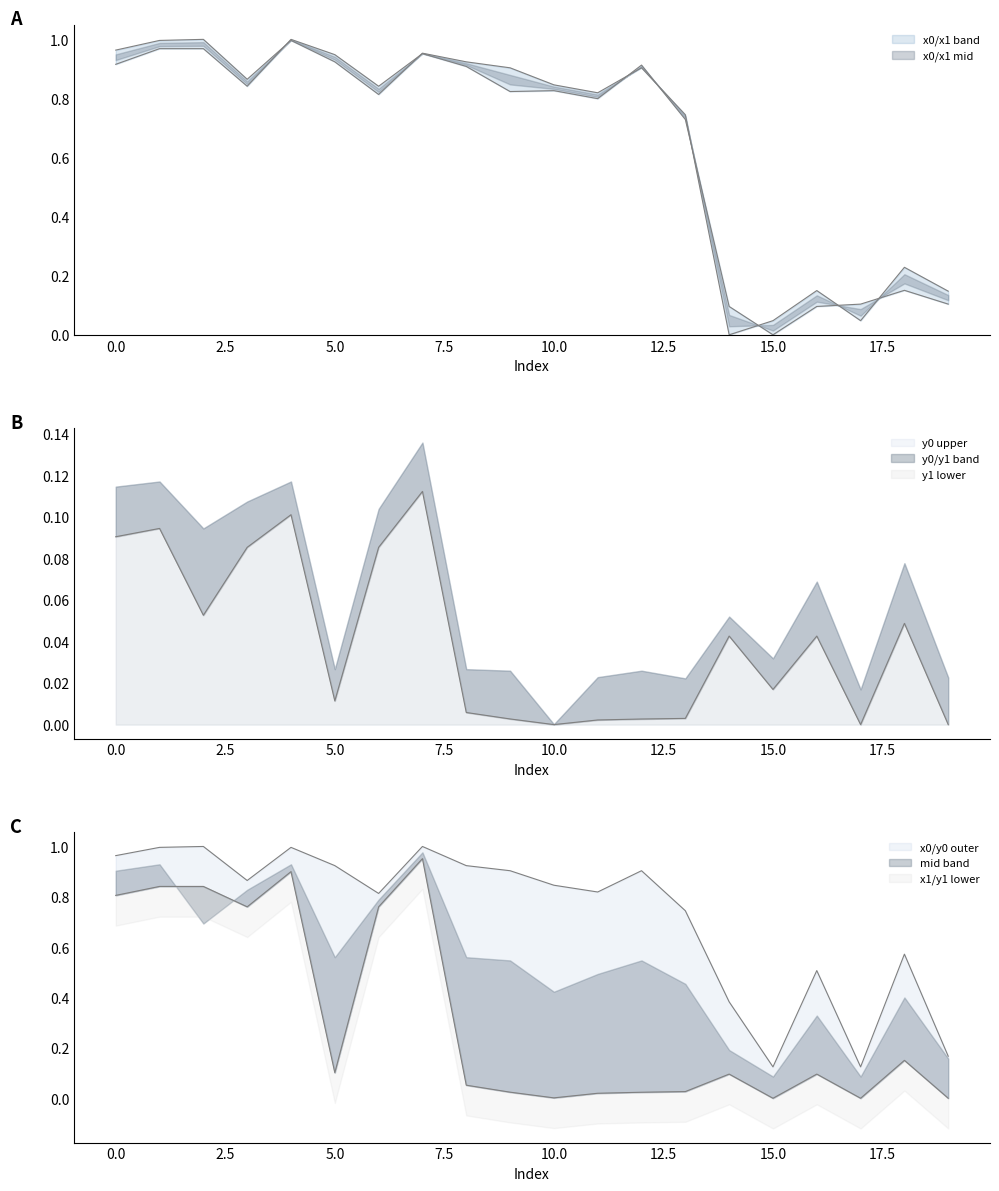

At how many categories does at least one series exceed 0?

20